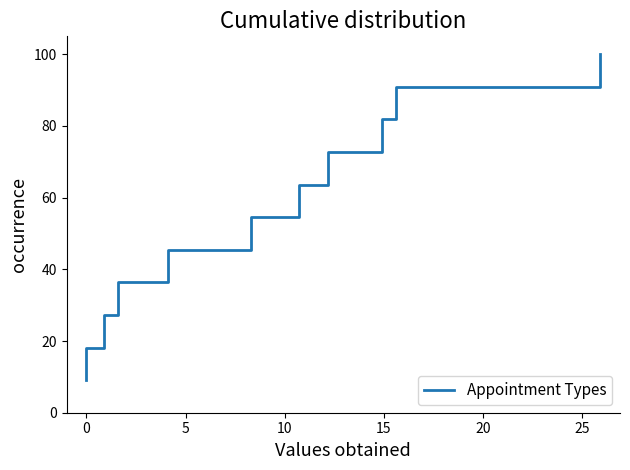

What is the average value?

54.5